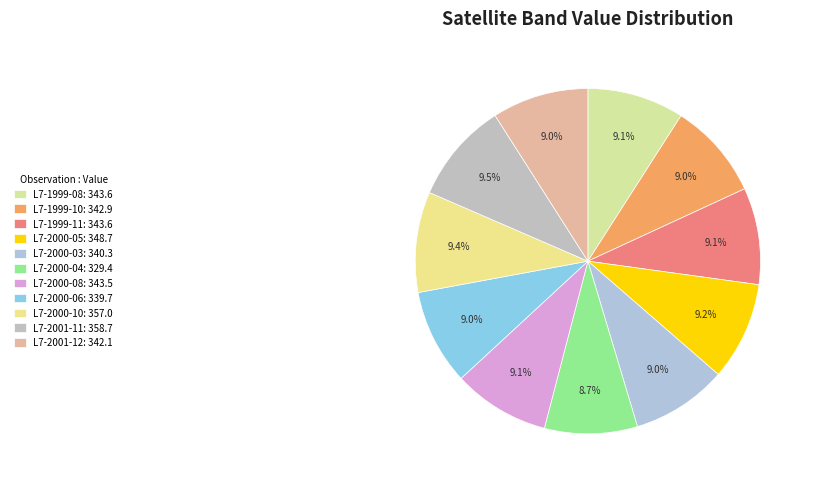

Which category has the smallest portion of the pie?

L7-2000-04